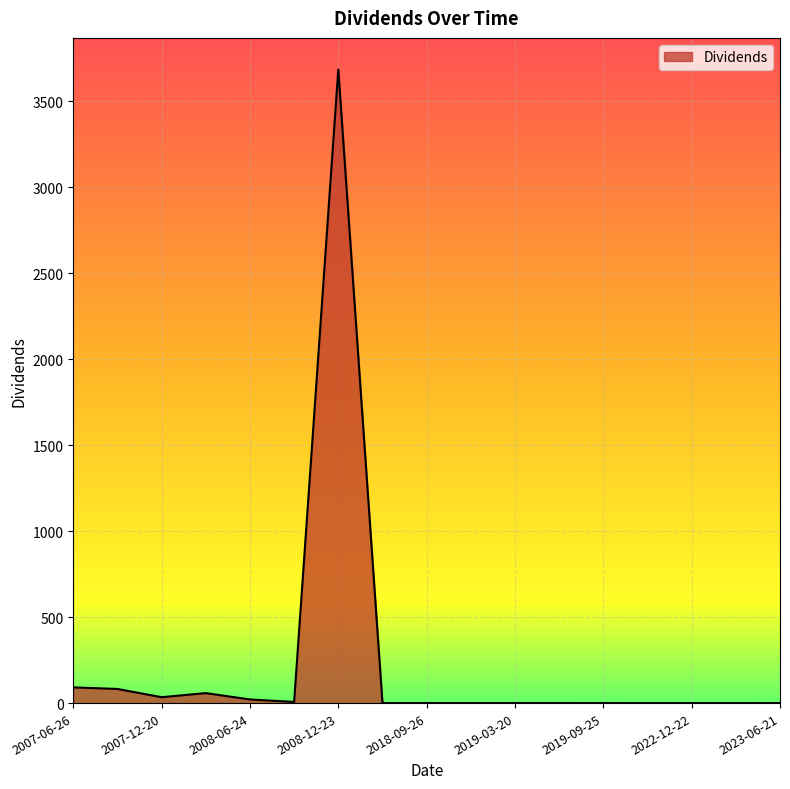

What is the difference between the maximum and minimum values?

3683.9